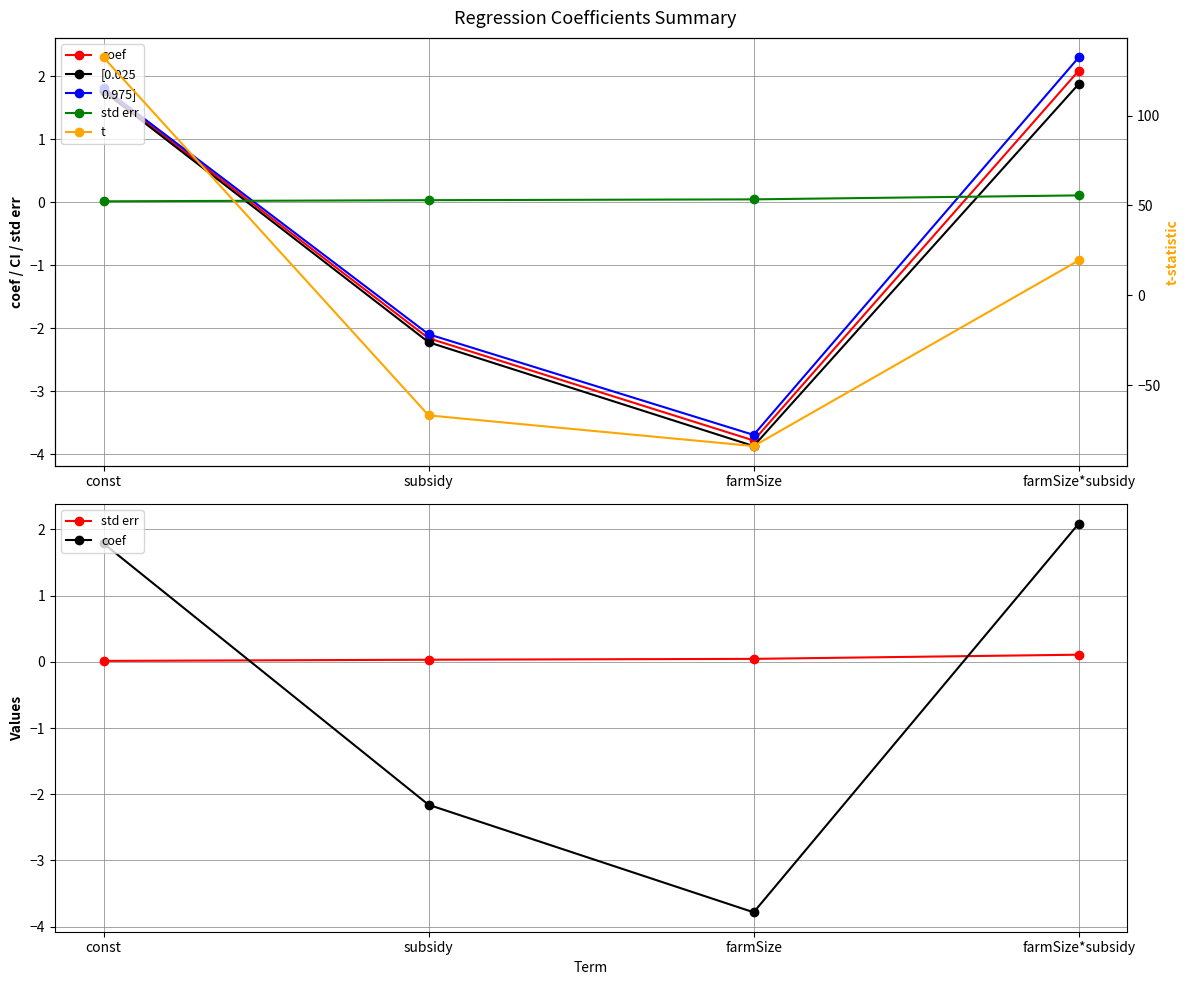

Which series changed the most between subsidy and farmSize?

t